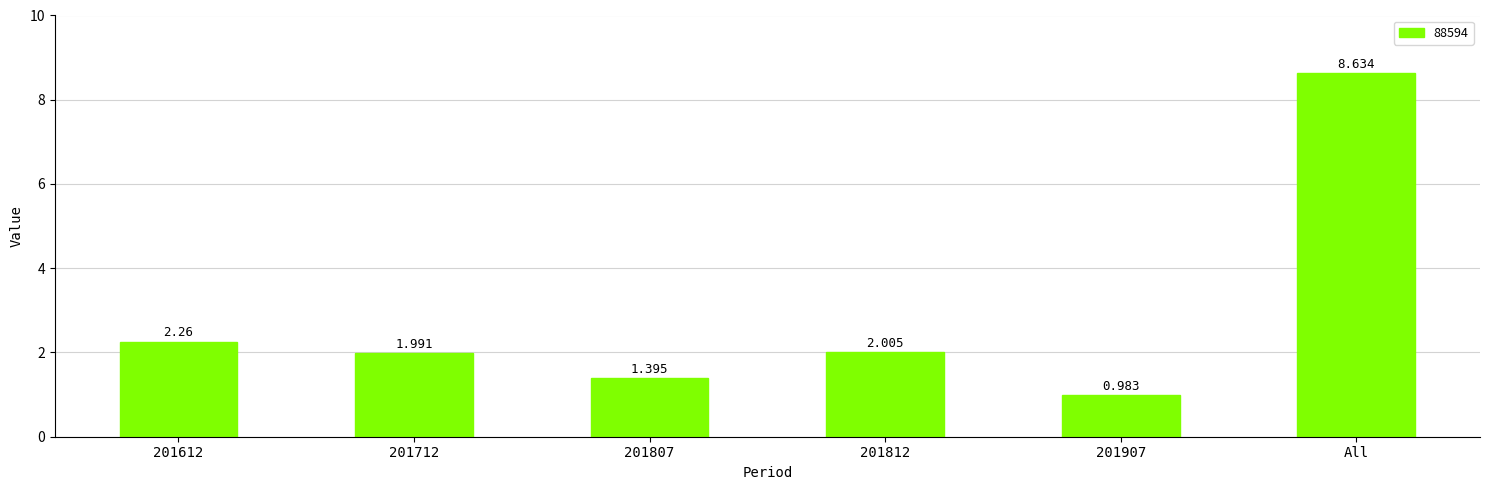

What is the sum of the values at 201612 and All?

10.9